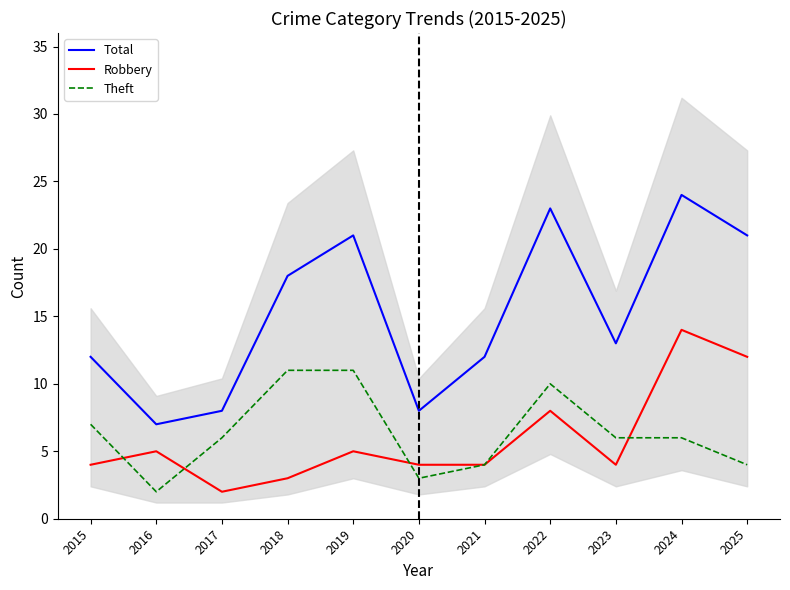

How many series are shown in this chart?

3